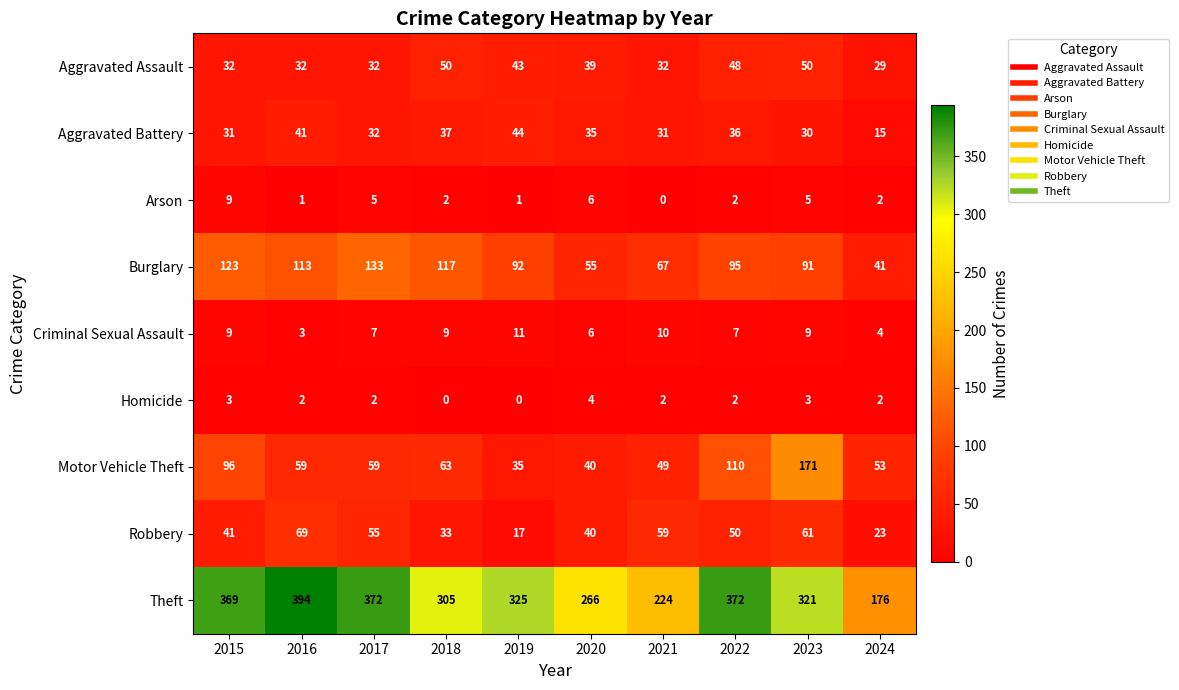

Which series changed the most between 2019 and 2022?

Motor Vehicle Theft